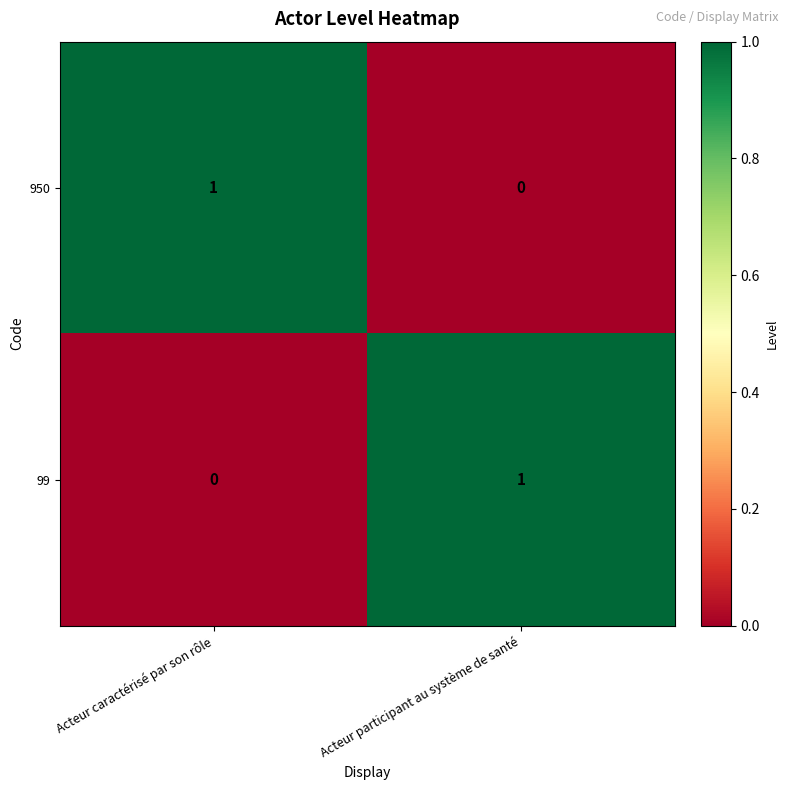

Is it true that 950 equals 1 at Acteur caractérisé par son rôle?

True